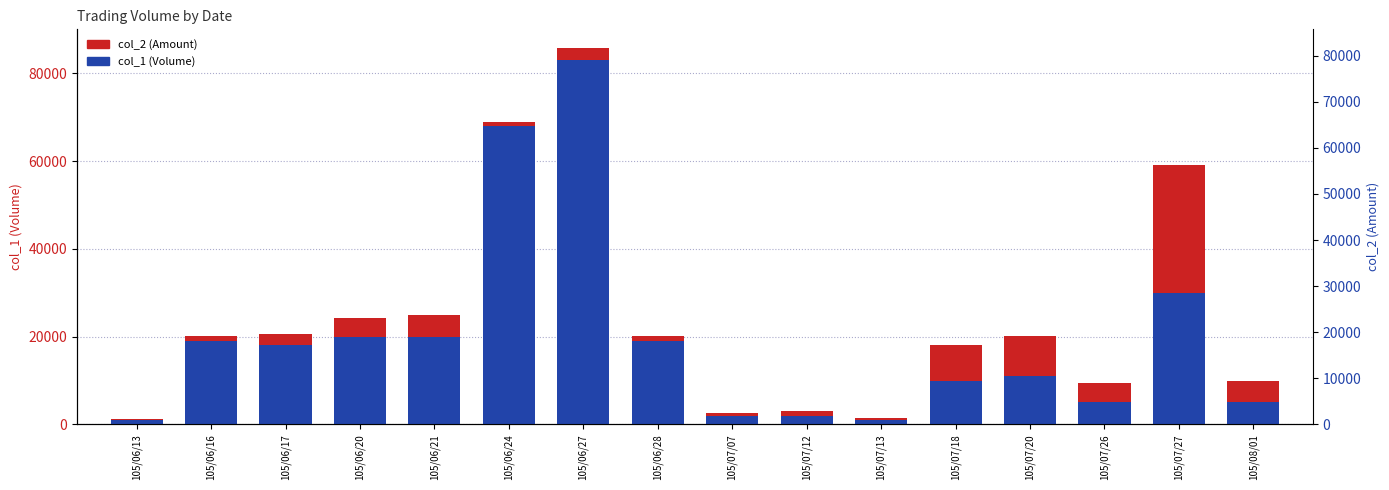

Which series changed the most between 105/06/20 and 105/06/24?

col_1